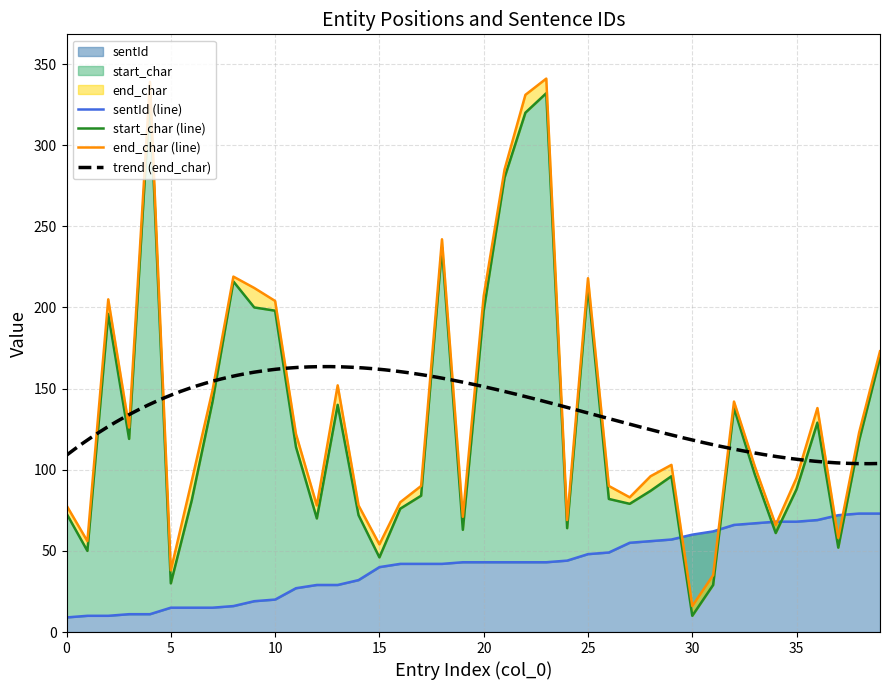

What are all the series names shown in the legend?

start_char, end_char, sentId